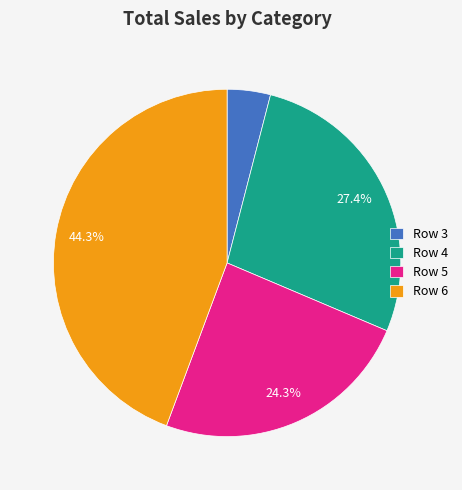

Which category has the biggest portion of the pie?

Row 6